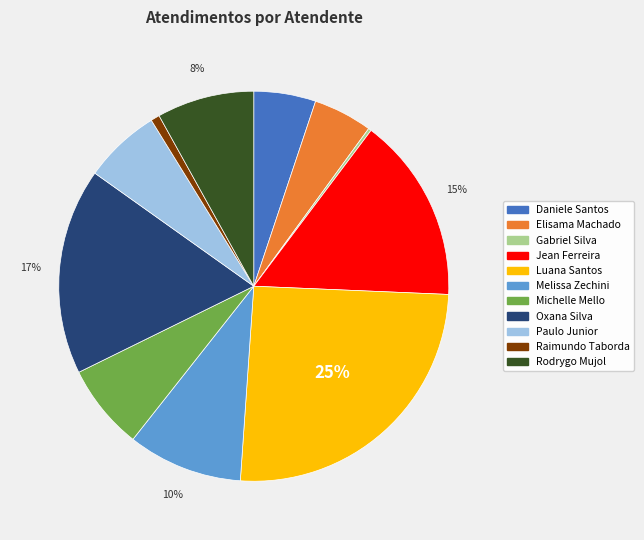

What percentage is the Jean Ferreira slice, to the nearest percent?

15%